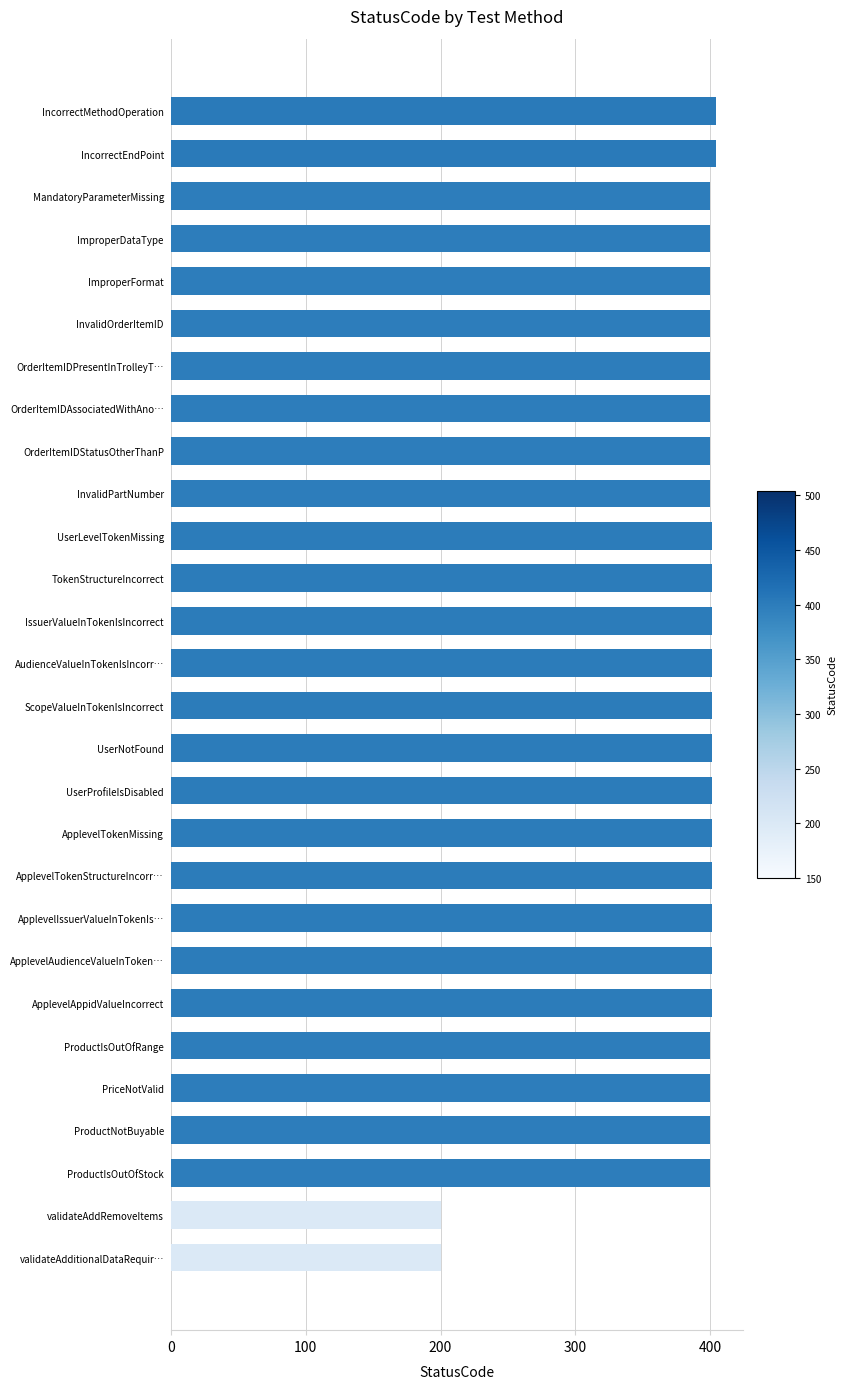

Approximately how many times larger is the value at IncorrectEndPoint compared to ImproperDataType?

1.0